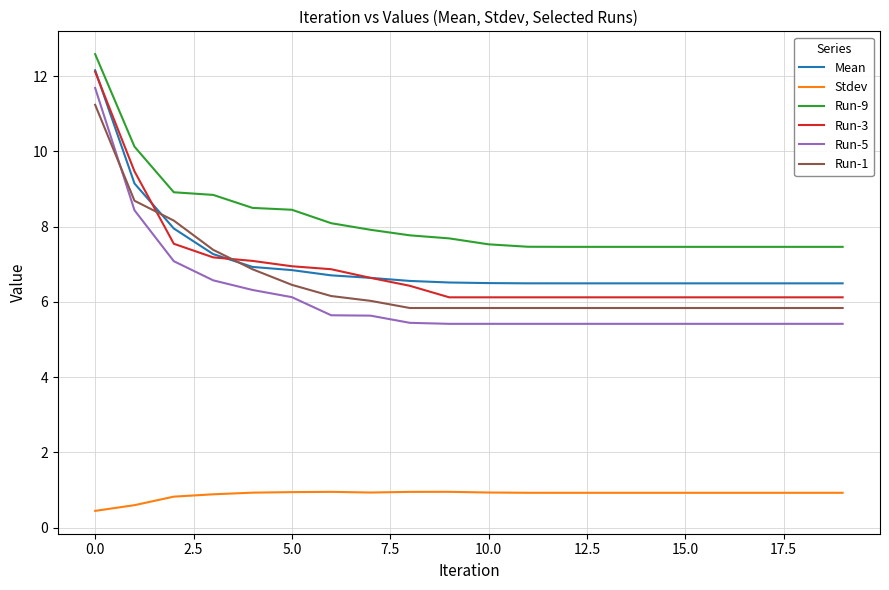

Which series has the largest total across all categories?

Run-9